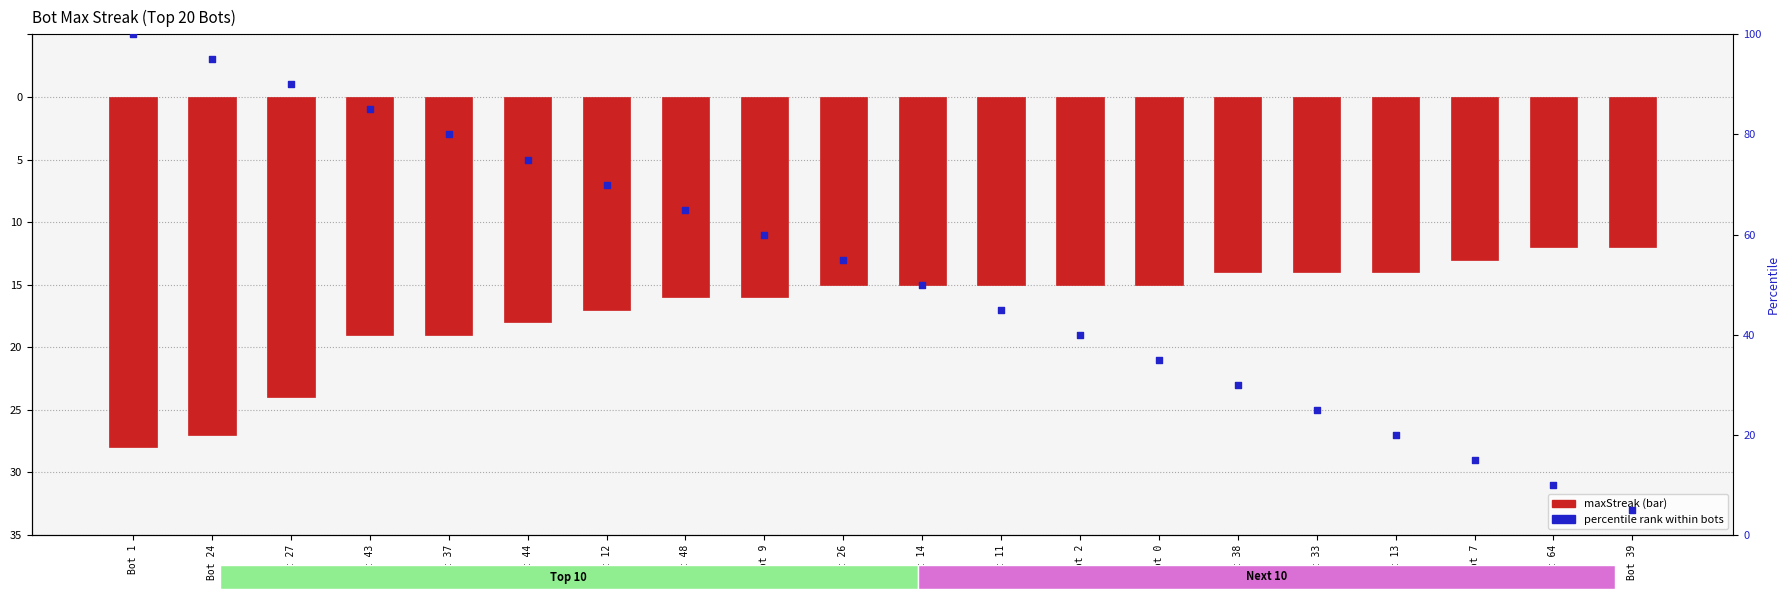

Which series has the largest total across all categories?

percentile rank